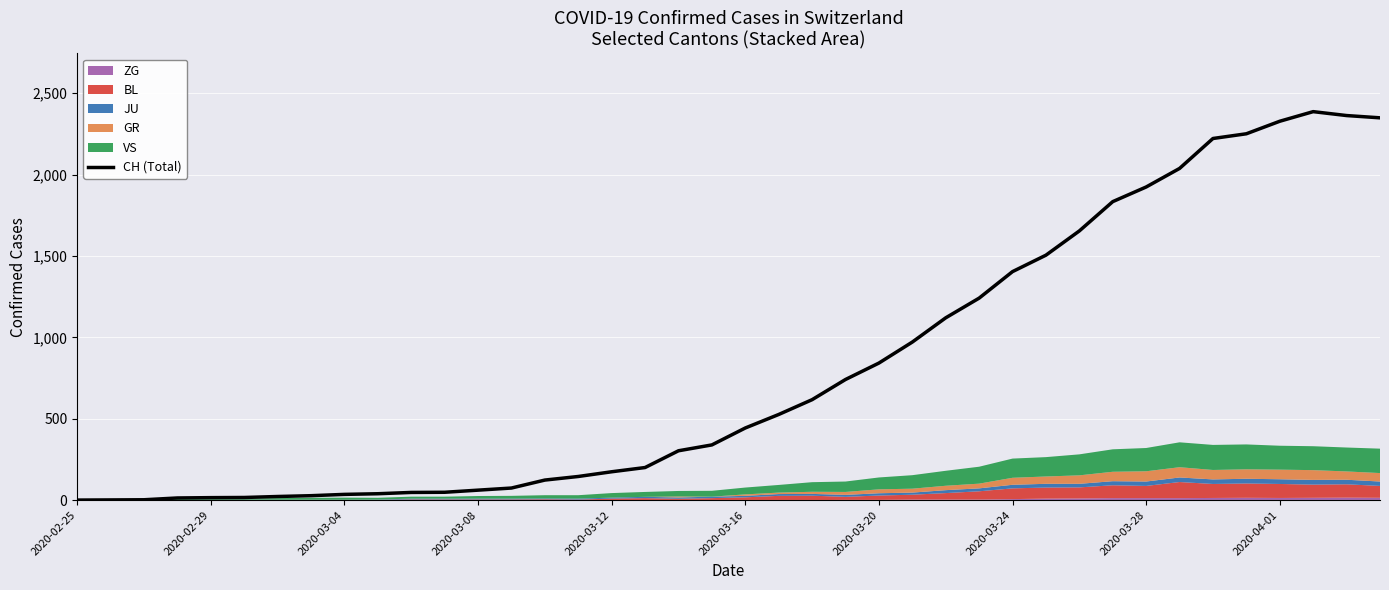

What is the highest value of the CH (Total) series?

2387